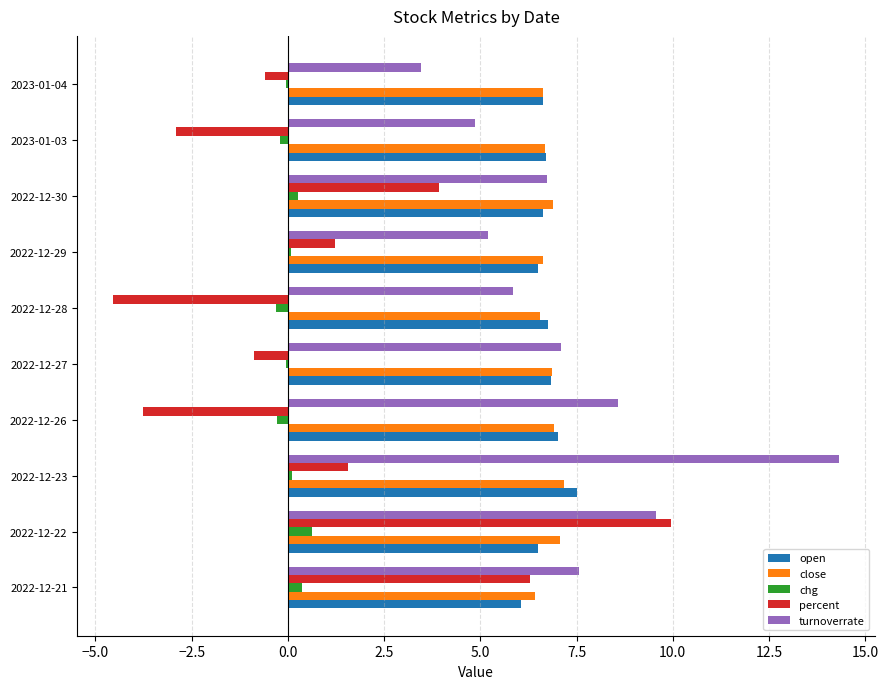

At which category is the sum across all series the highest?

2022-12-22